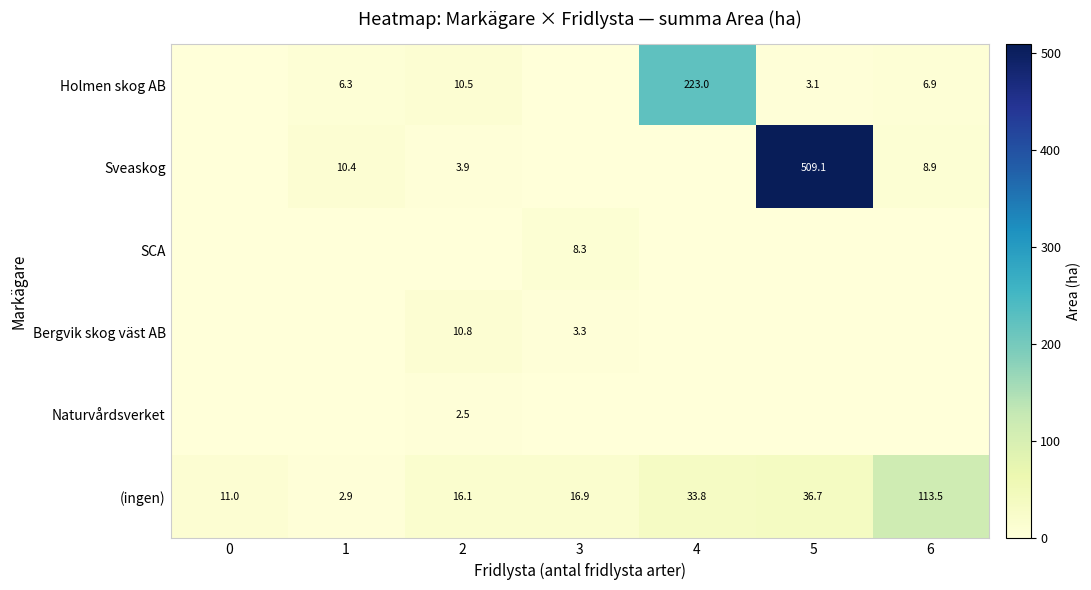

What is the approximate value of (ingen) at 3?

16.9